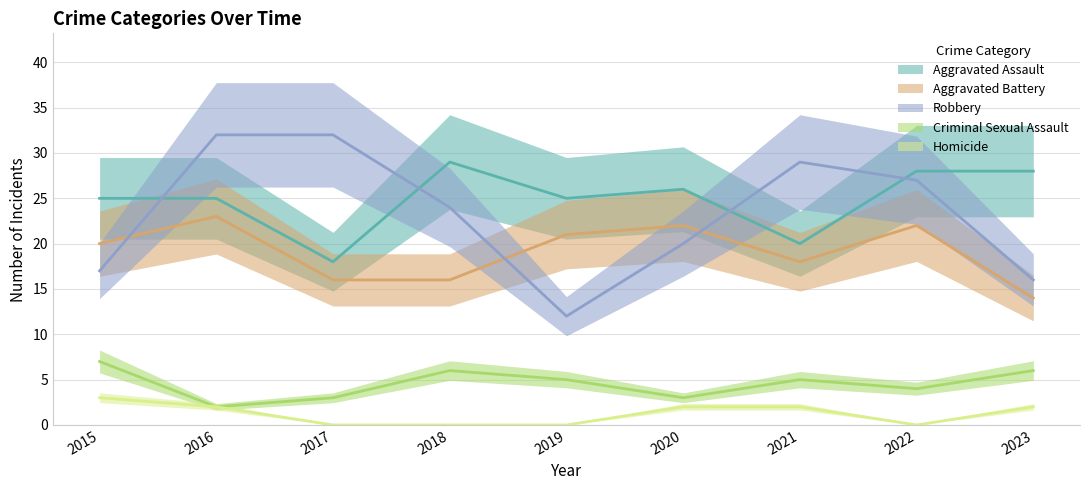

True or false: Aggravated Assault and Robbery intersect in this chart.

True